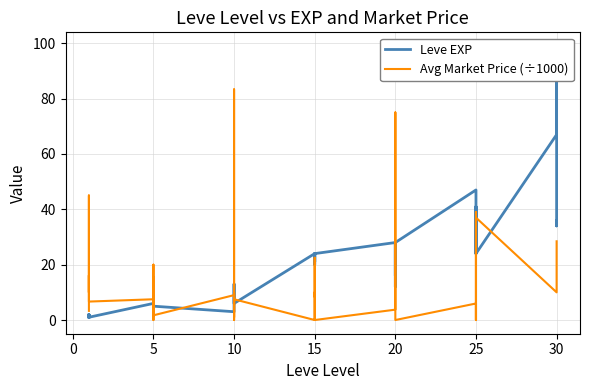

What is the difference between the maximum and second lowest values in the Avg Market Price (÷1000) series?

83.3